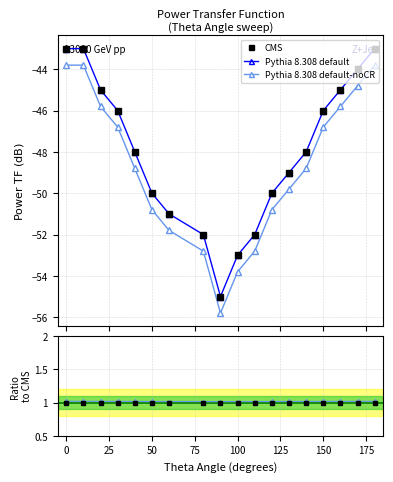

True or false: Pythia 8.308 default and Pythia 8.308 default-noCR cross at least once.

False